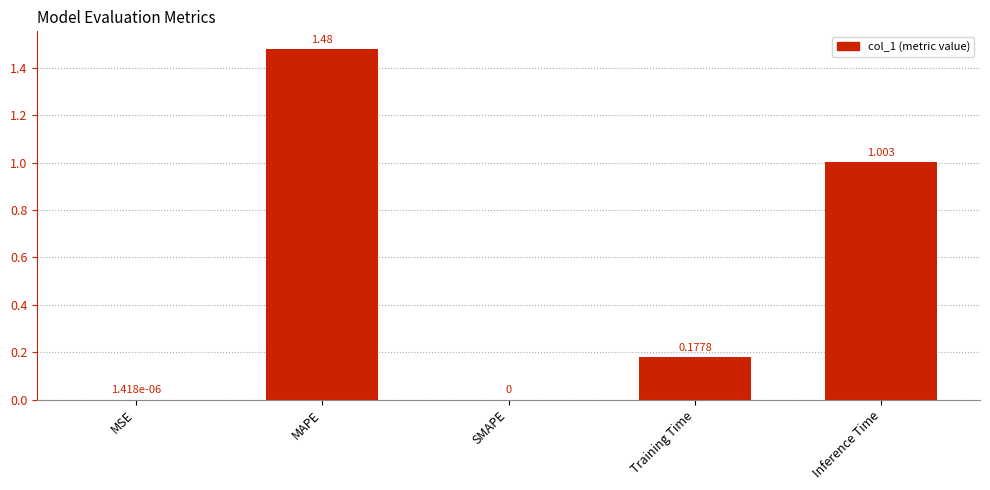

Which has a higher value, MAPE or Inference Time?

MAPE